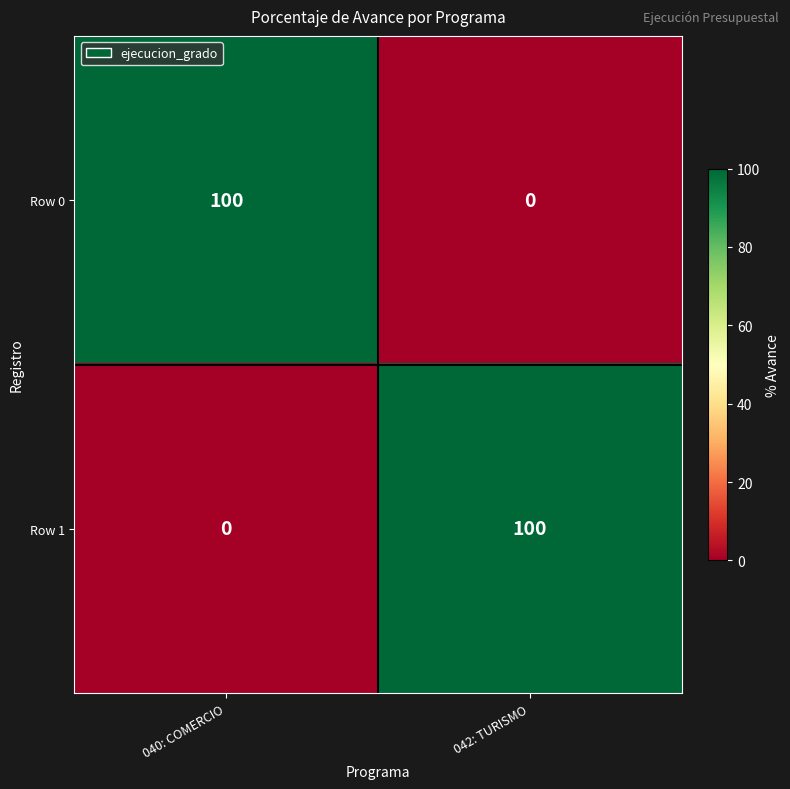

Reading left to right, what are all the values shown in this chart?

Row 0: 040: COMERCIO=100	042: TURISMO=0
Row 1: 040: COMERCIO=0	042: TURISMO=100